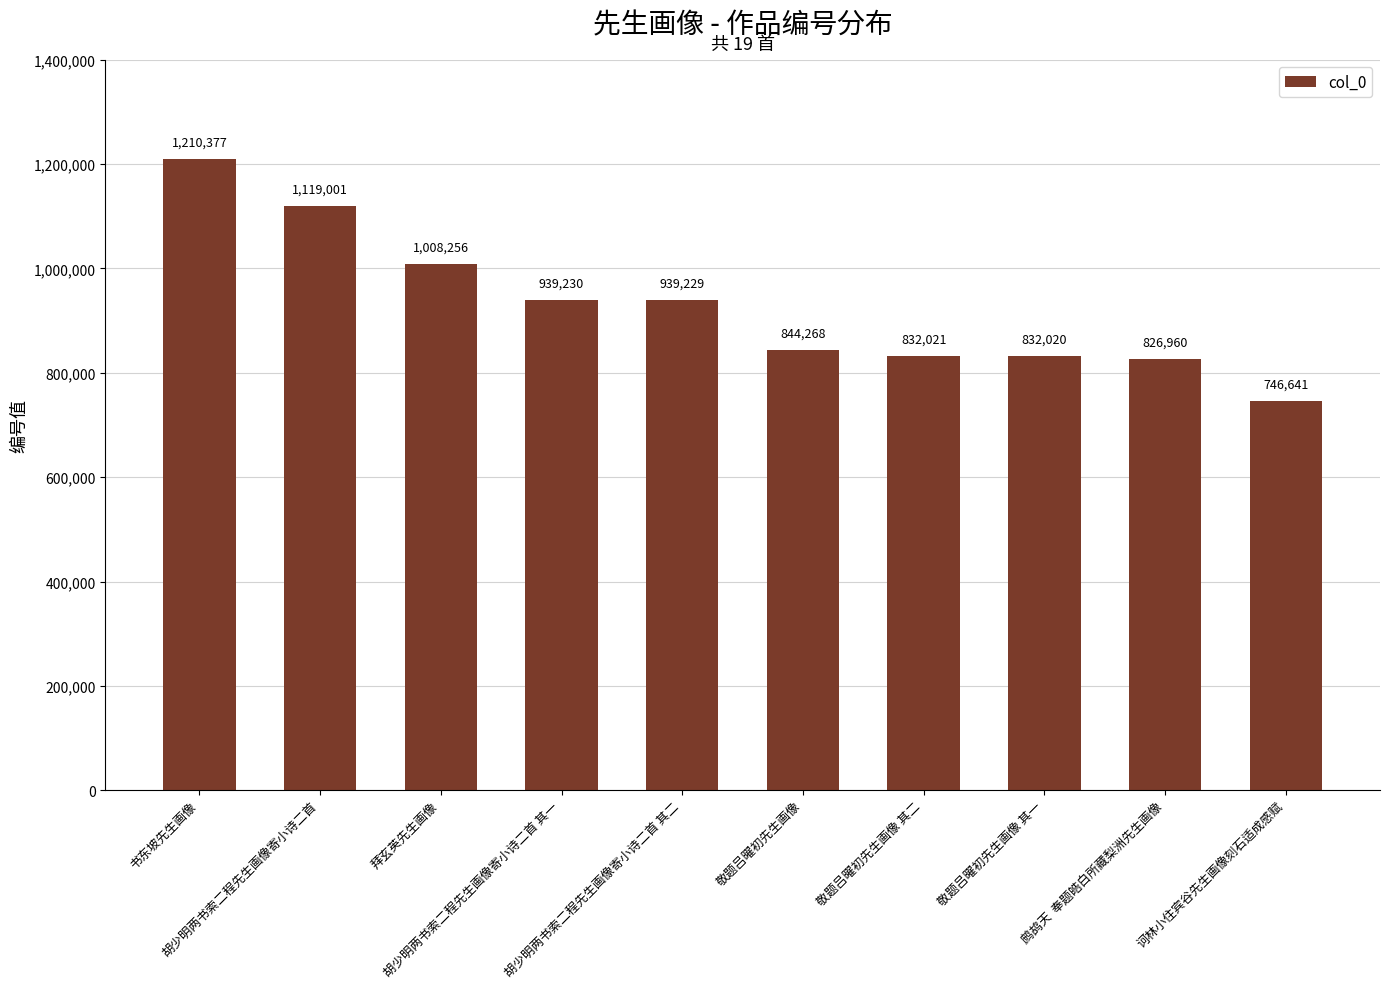

Which label corresponds to the largest value in the chart?

书东坡先生画像